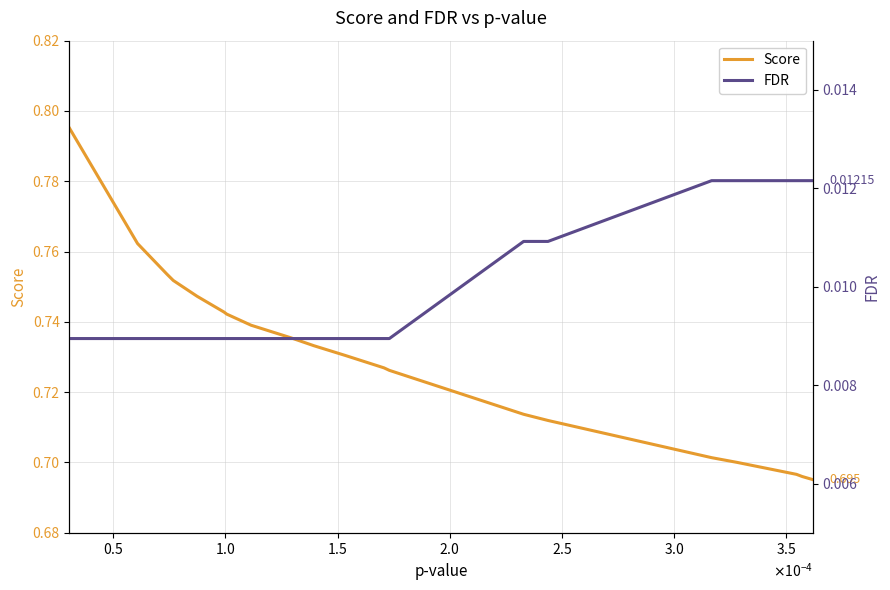

True or false: FDR and Score intersect in this chart.

False